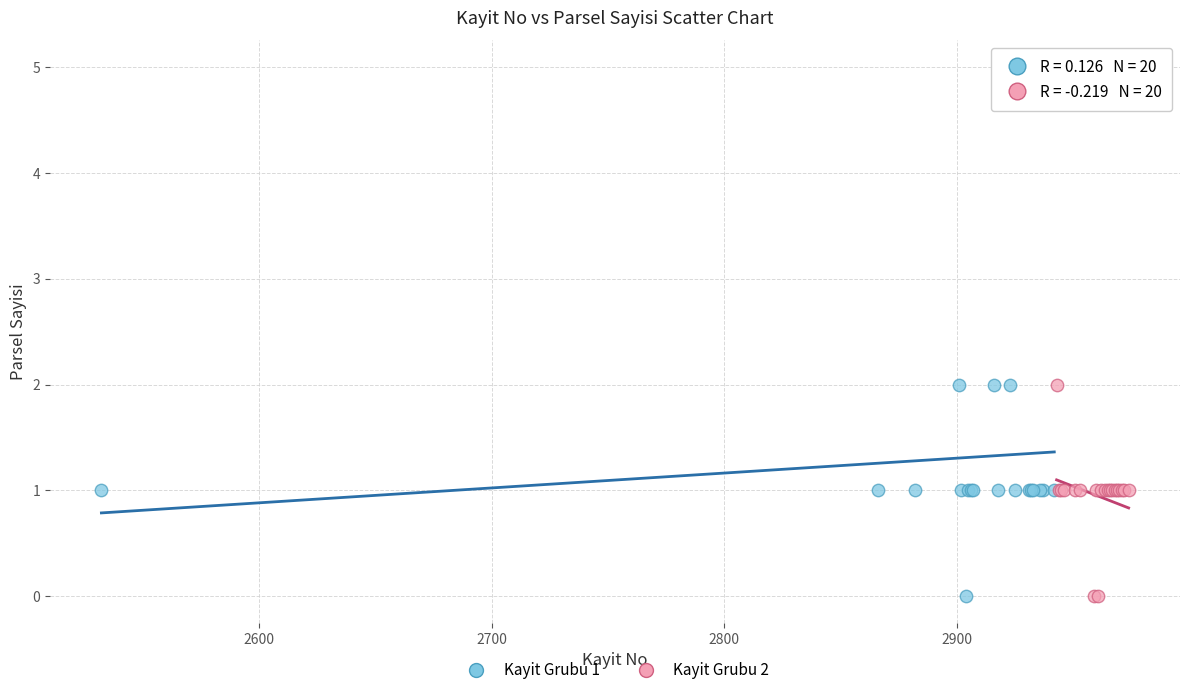

Which series has the widest spread of Y values?

Kayit Grubu 1